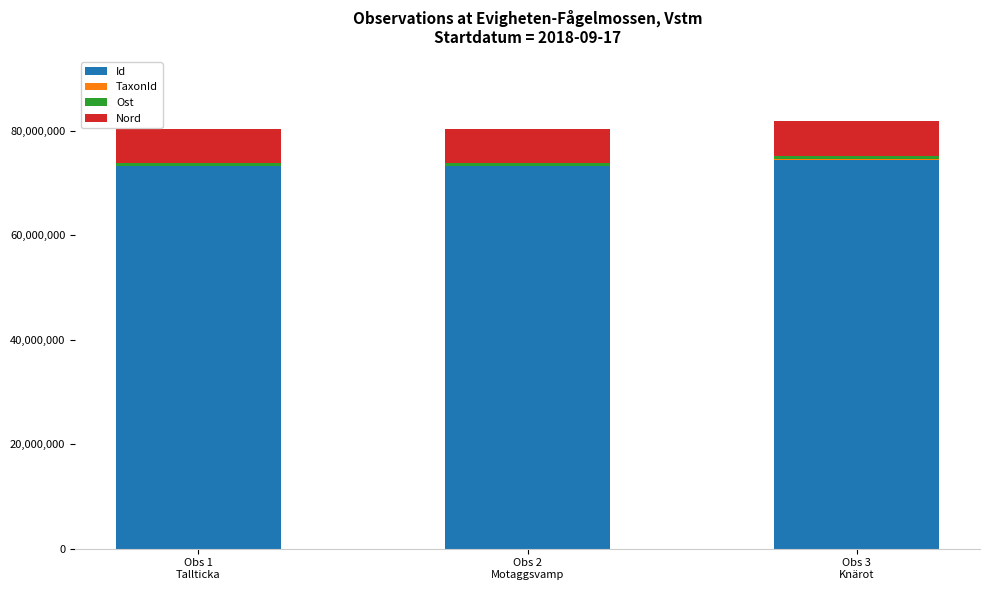

How many series are shown in this chart?

4